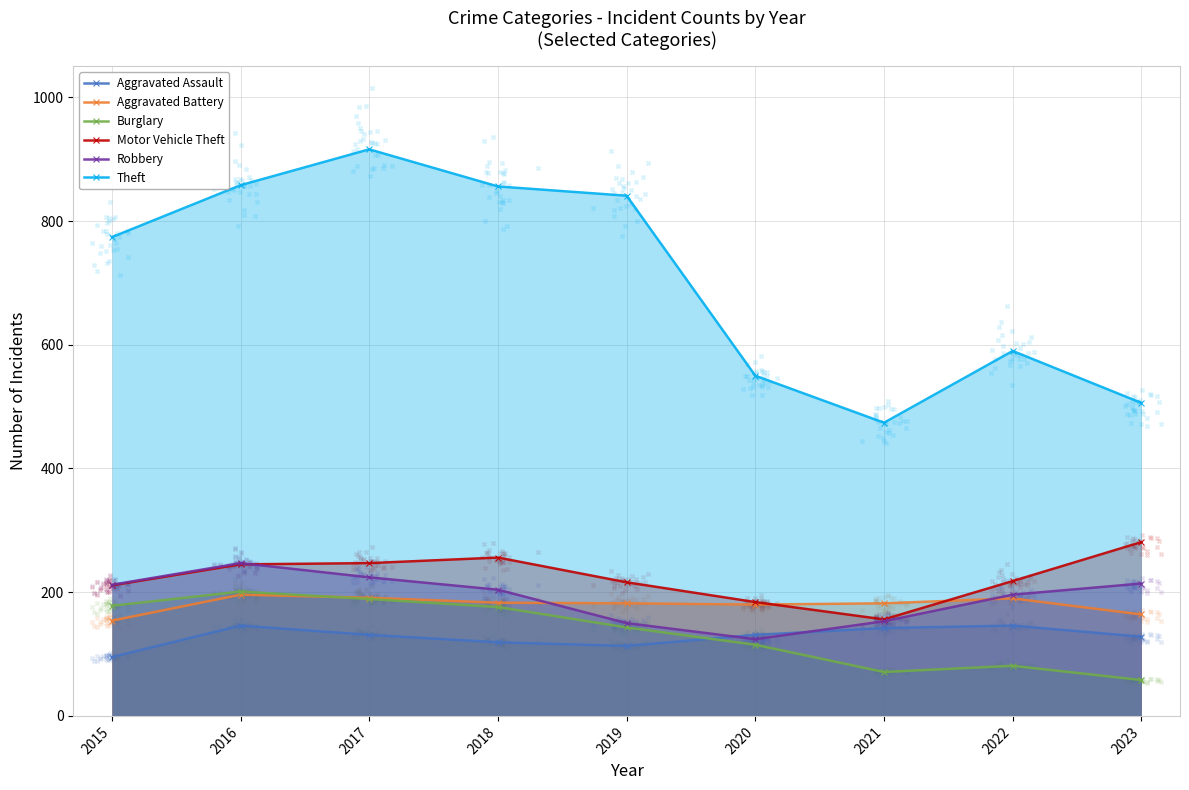

Which series has the largest total across all categories?

Theft